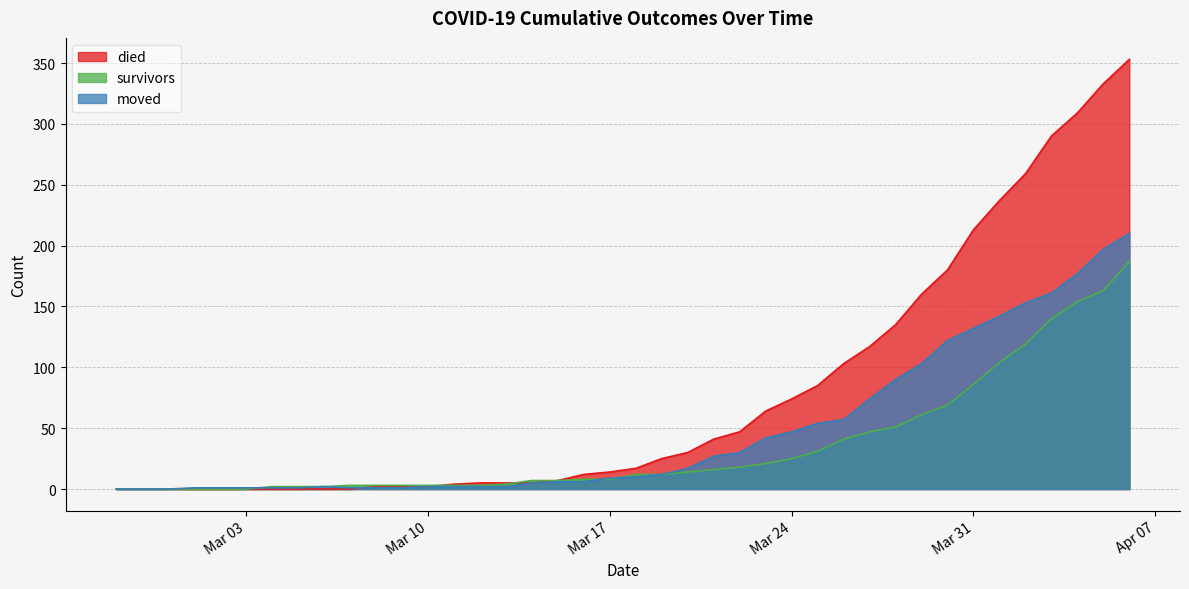

What is the label of the 31st point from the left?

2020-03-28